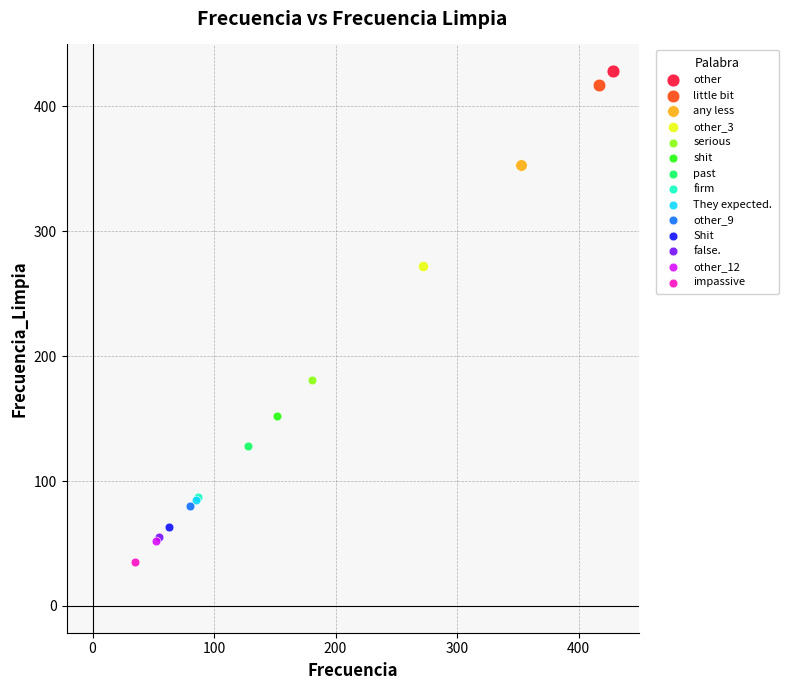

What are all the series names shown in the legend?

other, little bit, any less, other_3, serious, shit, past, firm, They expected., other_9, Shit, false., other_12, impassive